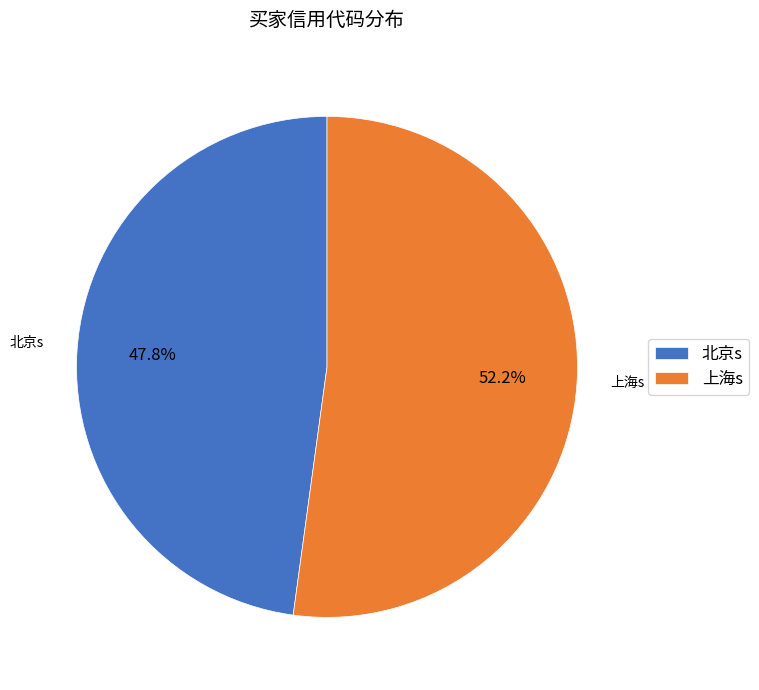

Does 上海s represent more than half of the total?

Yes